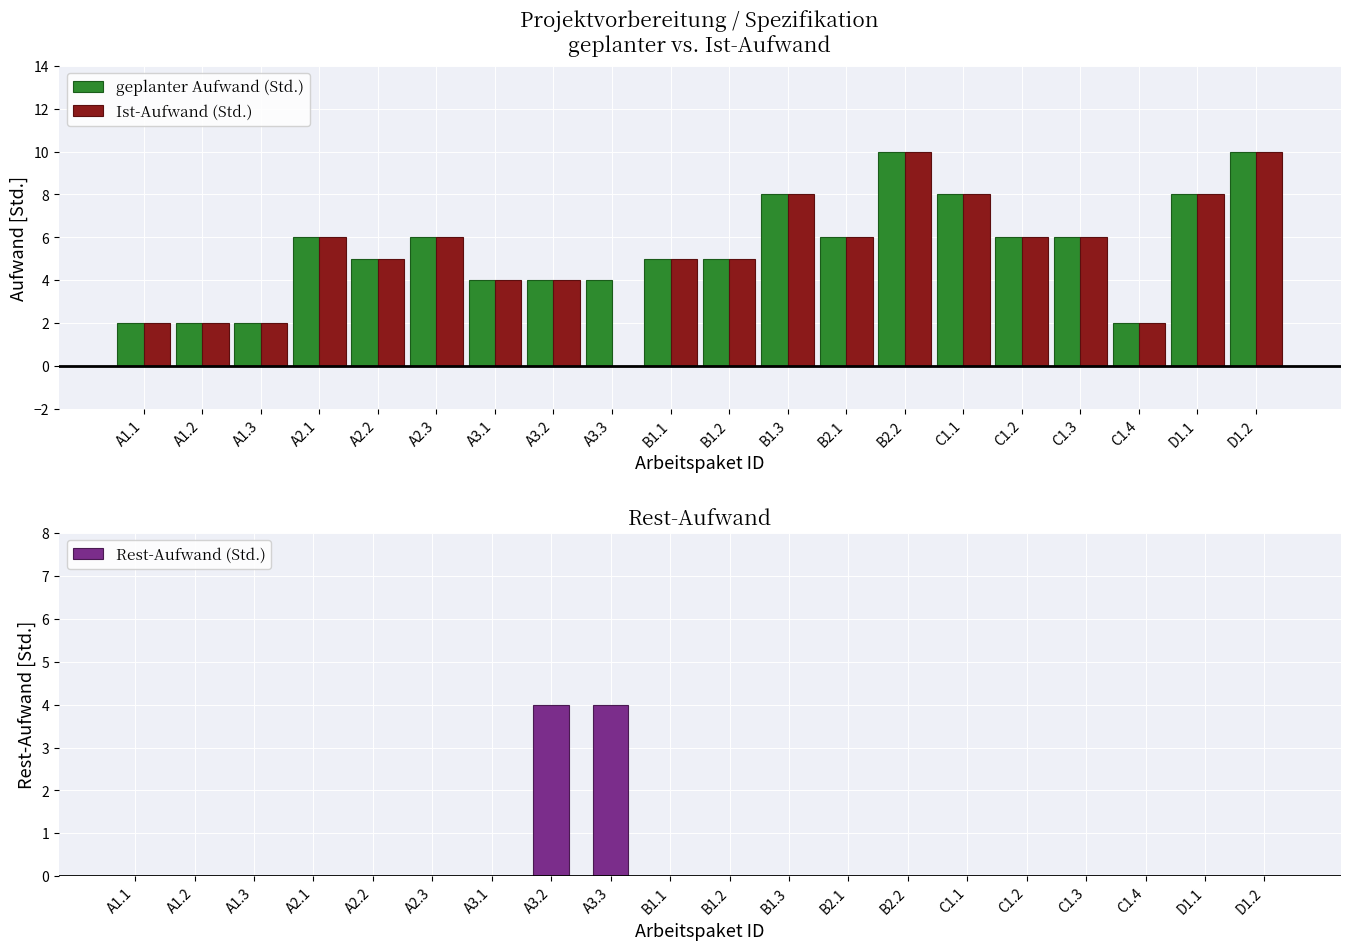

Which series has the widest spread of values?

Ist-Aufwand (Std.)